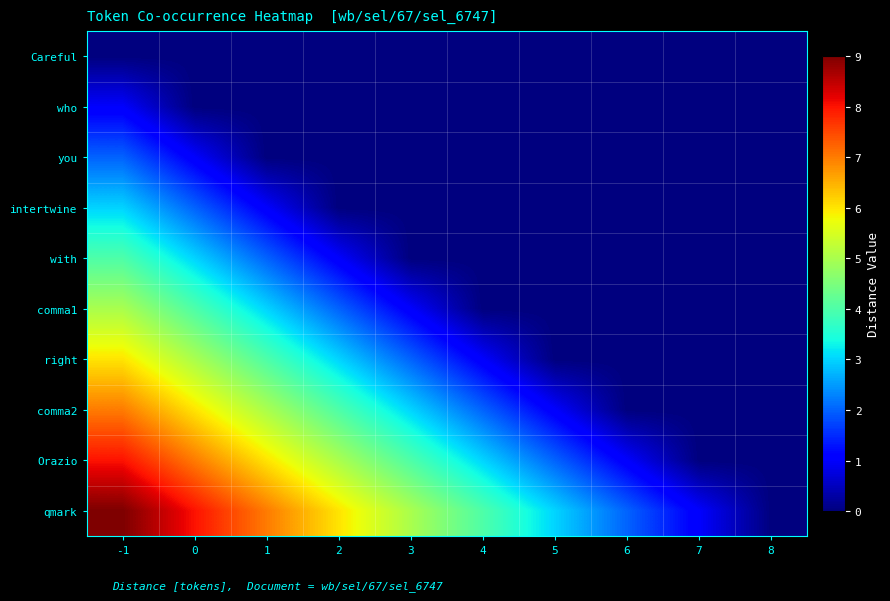

Reading left to right, extract all data points from this chart.

Careful: -1=0	0=0	1=0	2=0	3=0	4=0	5=0	6=0	7=0	8=0
who: -1=1	0=0	1=0	2=0	3=0	4=0	5=0	6=0	7=0	8=0
you: -1=2	0=1	1=0	2=0	3=0	4=0	5=0	6=0	7=0	8=0
intertwine: -1=3	0=2	1=1	2=0	3=0	4=0	5=0	6=0	7=0	8=0
with: -1=4	0=3	1=2	2=1	3=0	4=0	5=0	6=0	7=0	8=0
comma1: -1=5	0=4	1=3	2=2	3=1	4=0	5=0	6=0	7=0	8=0
right: -1=6	0=5	1=4	2=3	3=2	4=1	5=0	6=0	7=0	8=0
comma2: -1=7	0=6	1=5	2=4	3=3	4=2	5=1	6=0	7=0	8=0
Orazio: -1=8	0=7	1=6	2=5	3=4	4=3	5=2	6=1	7=0	8=0
qmark: -1=9	0=8	1=7	2=6	3=5	4=4	5=3	6=2	7=1	8=0